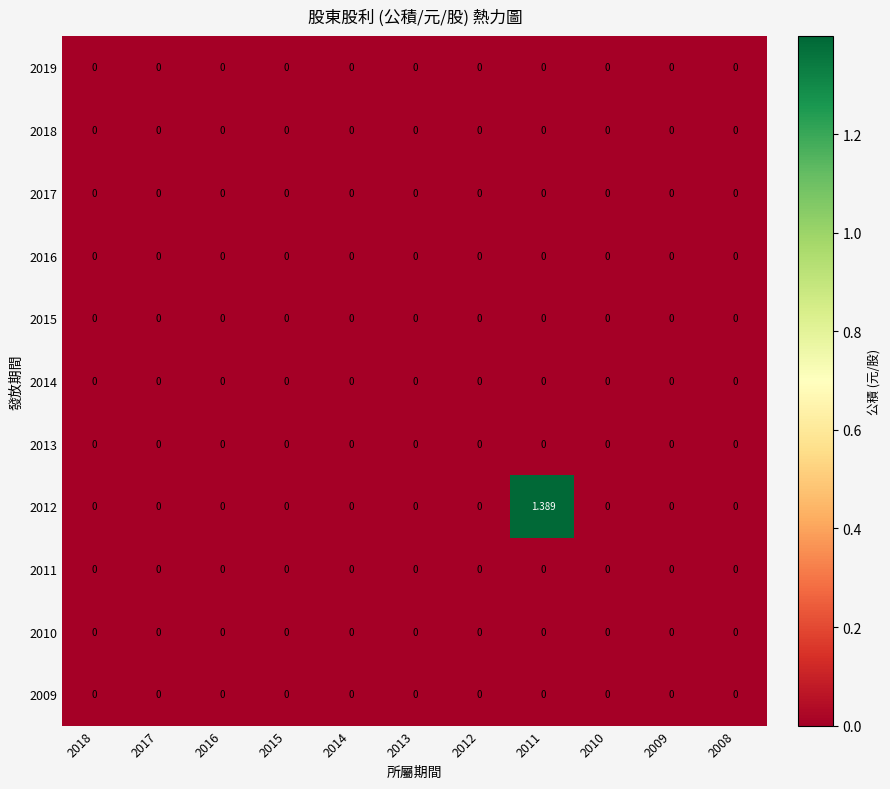

At 2008, list the series in order from smallest to largest.

2019, 2018, 2017, 2016, 2015, 2014, 2013, 2012, 2011, 2010, 2009